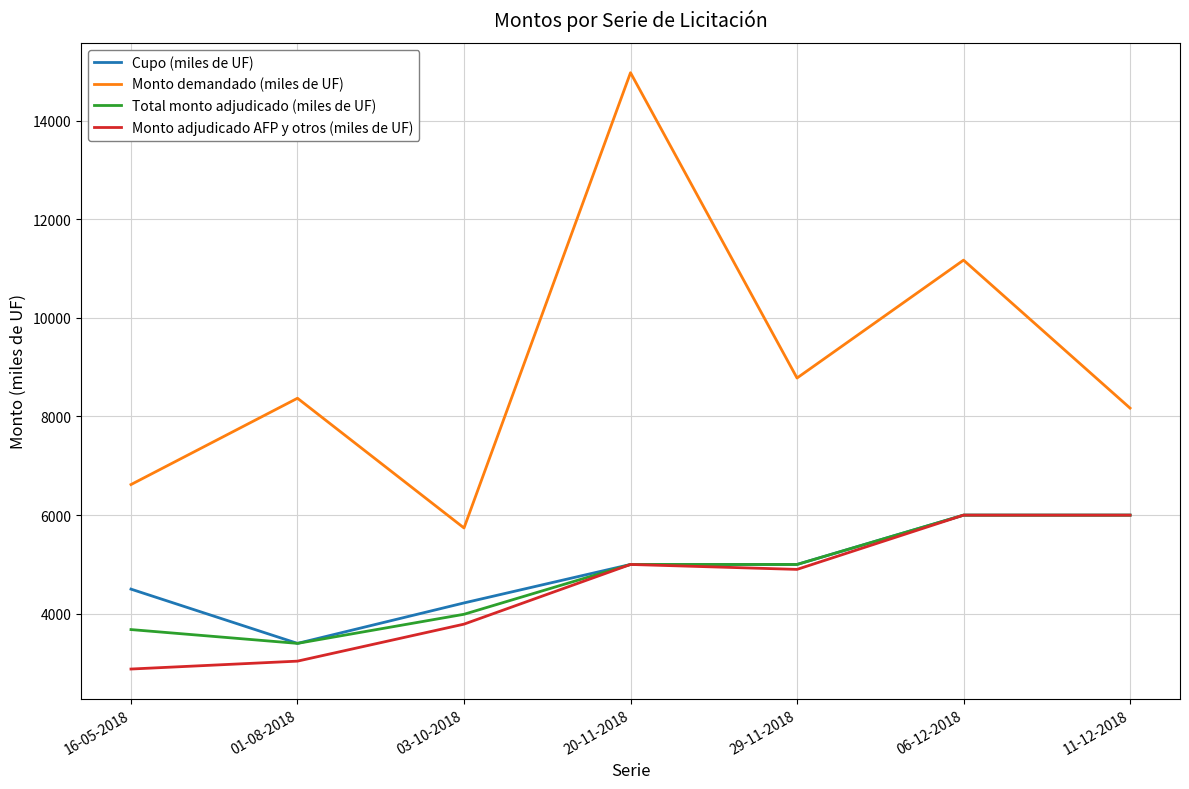

Reading left to right, what are all the values shown in this chart?

Cupo (miles de UF): 4500	3400	4220	5000	5000	6000	6000
Monto demandado (miles de UF): 6620	8370	5740	14970	8780	11170	8170
Total monto adjudicado (miles de UF): 3680	3400	3990	5000	5000	6000	6000
Monto adjudicado AFP y otros (miles de UF): 2880	3040	3790	5000	4900	6000	6000